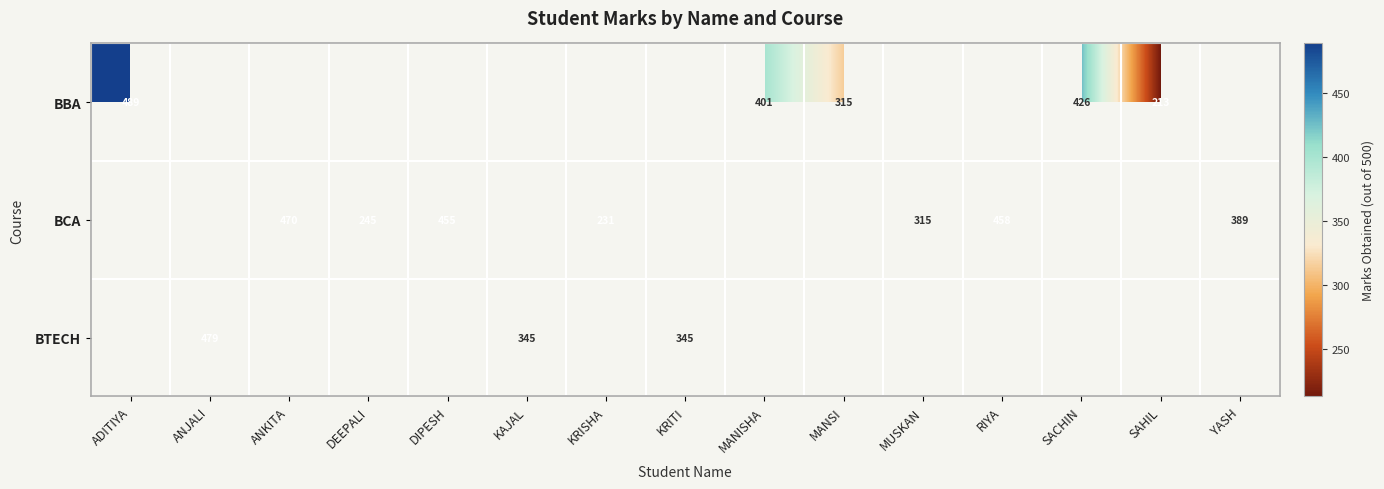

The BCA series shows 455 at DIPESH. True or false?

True